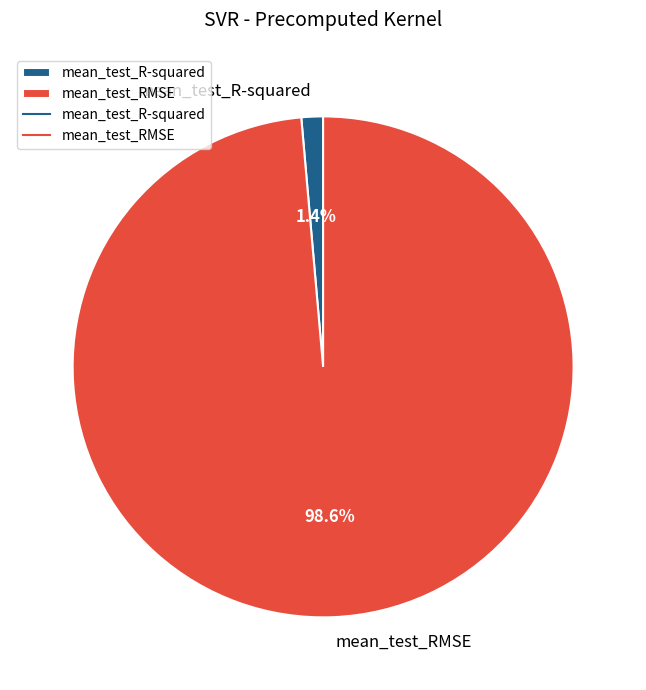

To the nearest percent, what is the difference between the mean_test_R-squared and mean_test_RMSE slice percentages?

97%